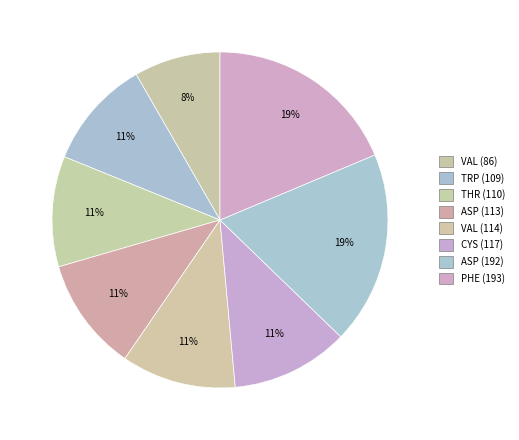

How many slices are in this pie chart?

8